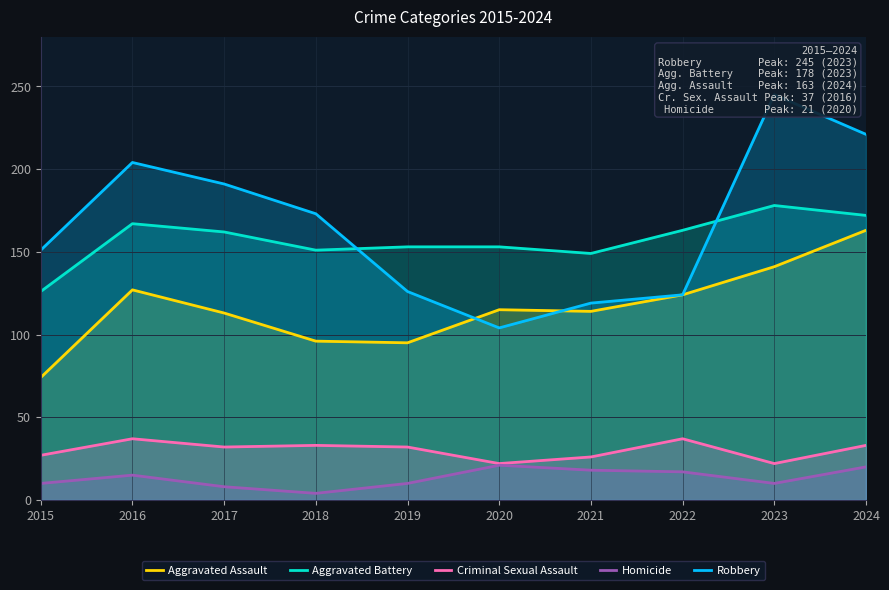

What is the sum of all Aggravated Assault values?

1162